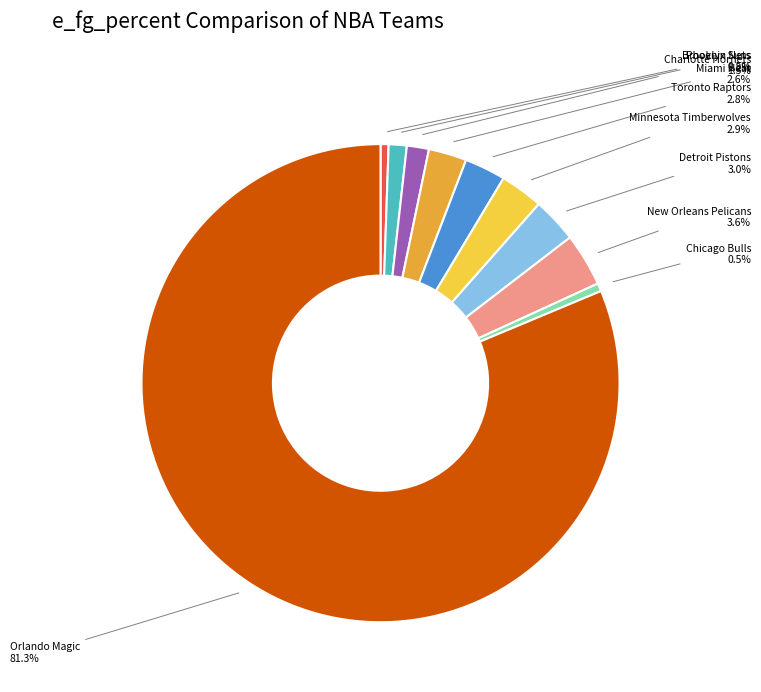

What percentage do New Orleans Pelicans and Chicago Bulls together represent?

4.1%